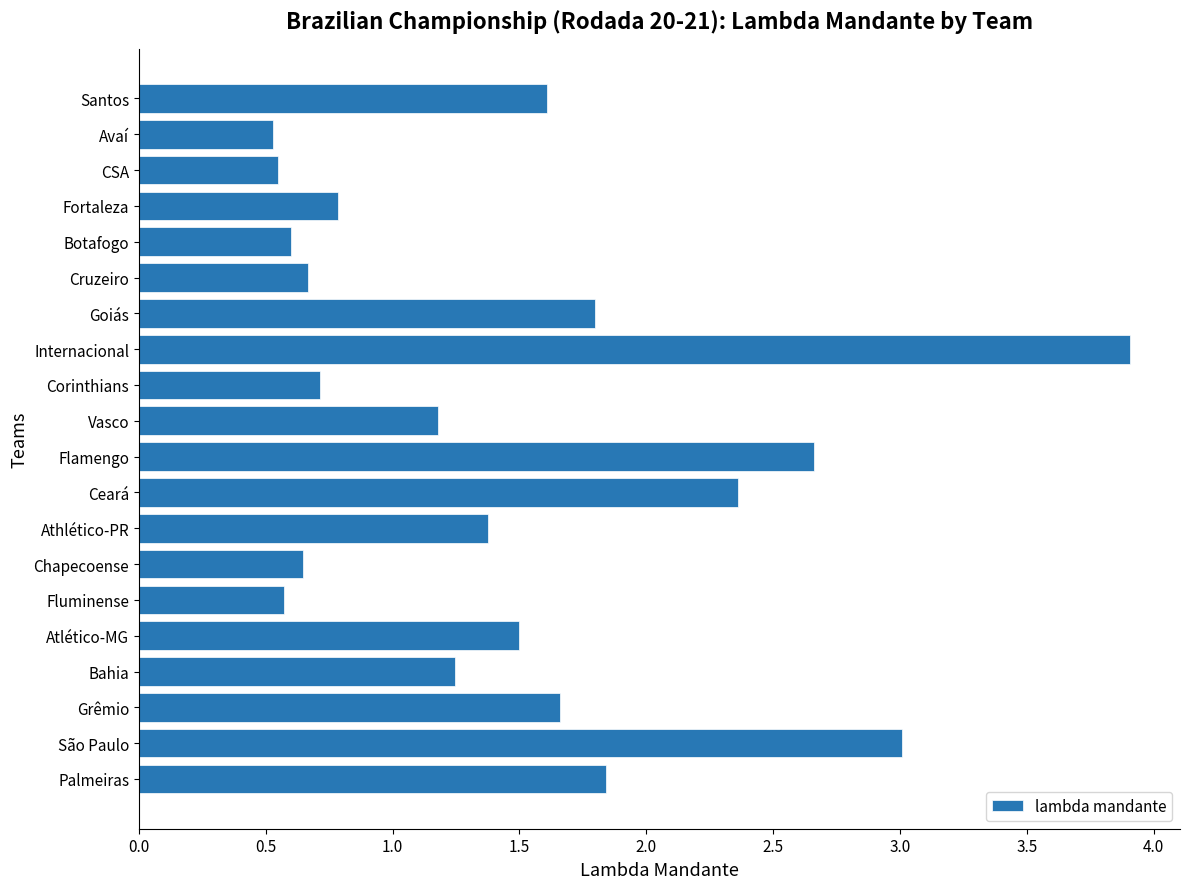

How many bars are there in total?

20